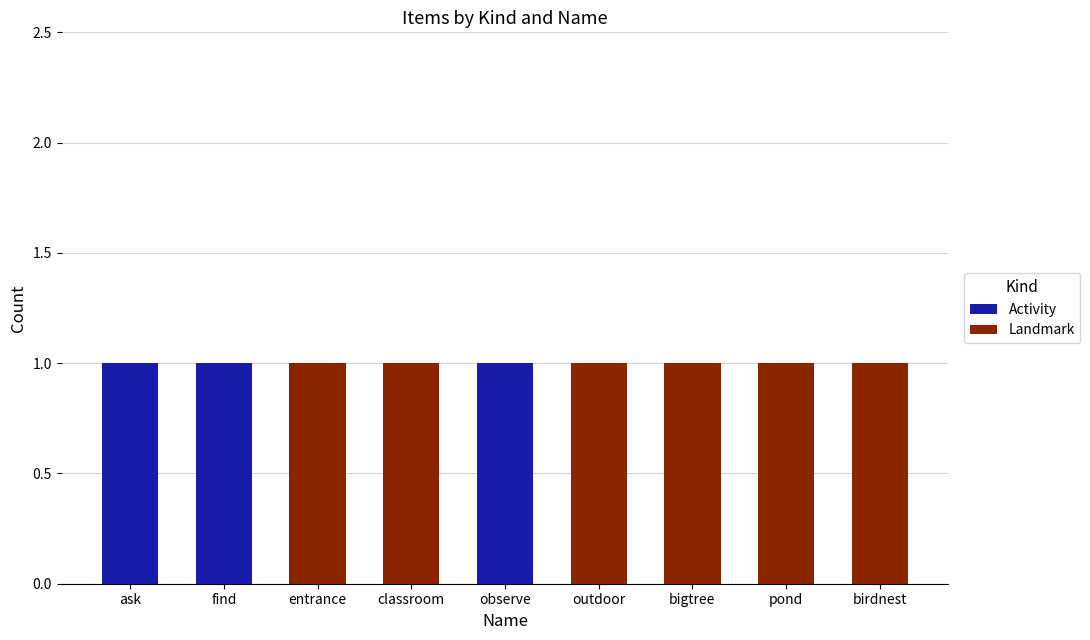

What is the sum of all Activity values?

3